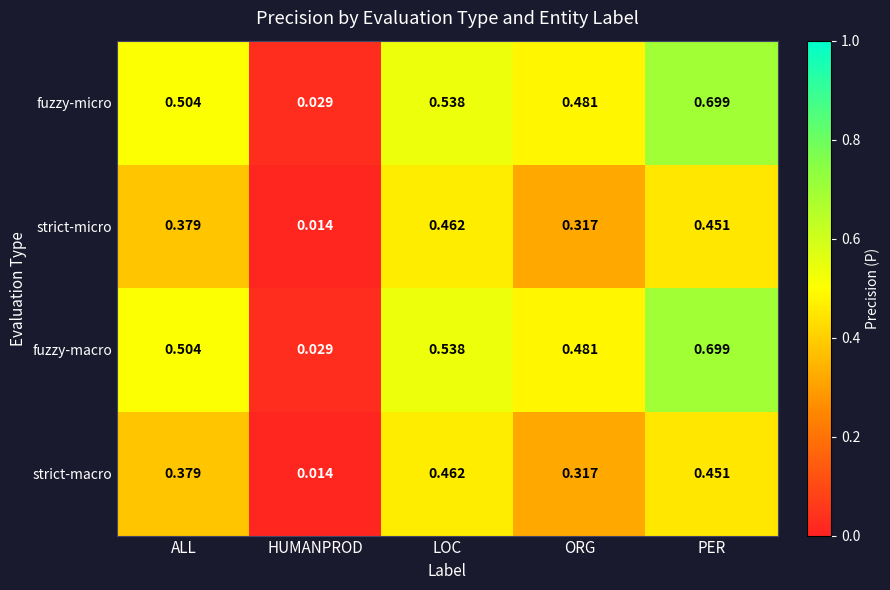

Is the value of fuzzy-micro at ORG greater than the value of fuzzy-macro at HUMANPROD?

Yes